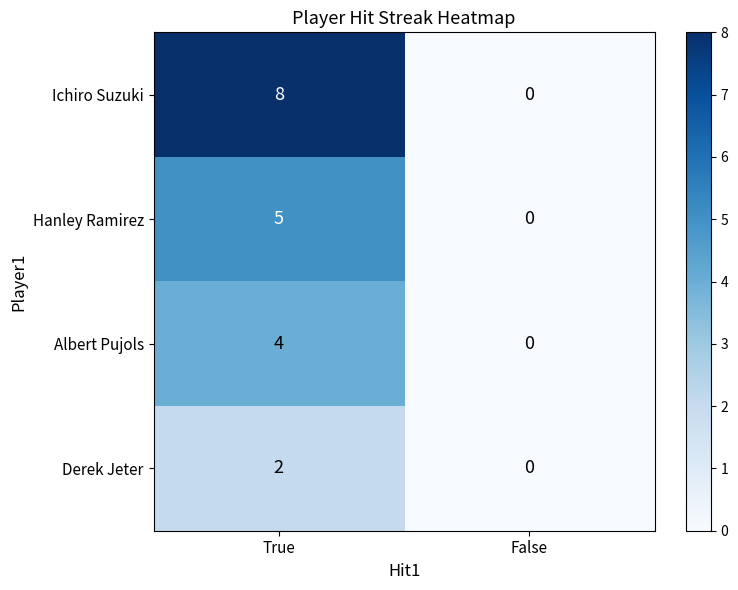

The value of Hanley Ramirez at False is 0. True or false?

True